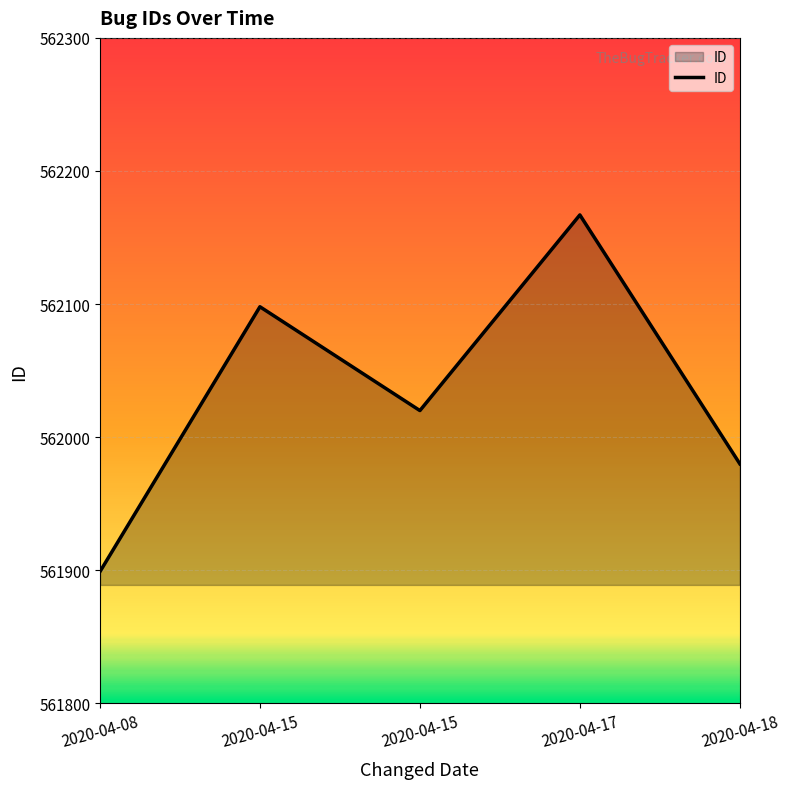

Count the number of categories in the chart.

5